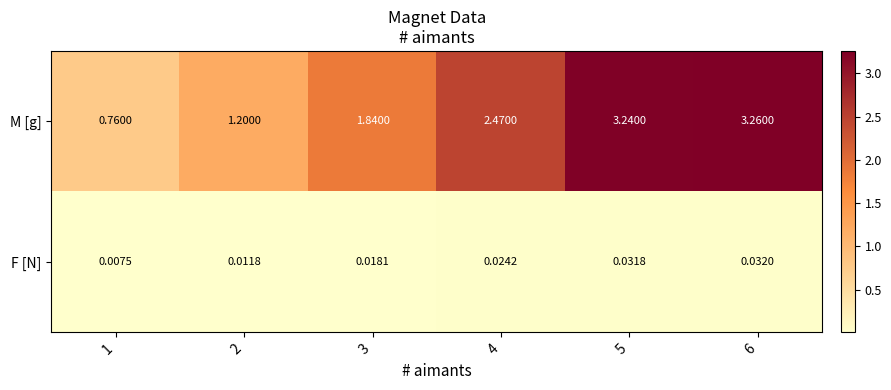

List the series in order of their peak value, highest first.

M [g], F [N]